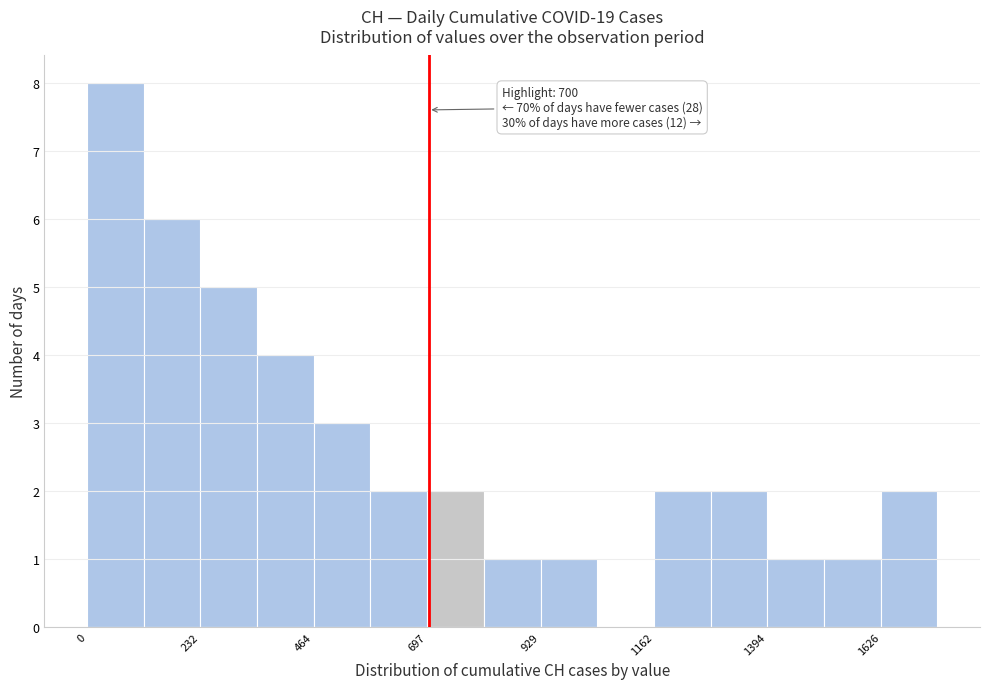

Around what value on the x-axis is the tallest bar? Give the approximate position of its centre, as read against the axis.

50